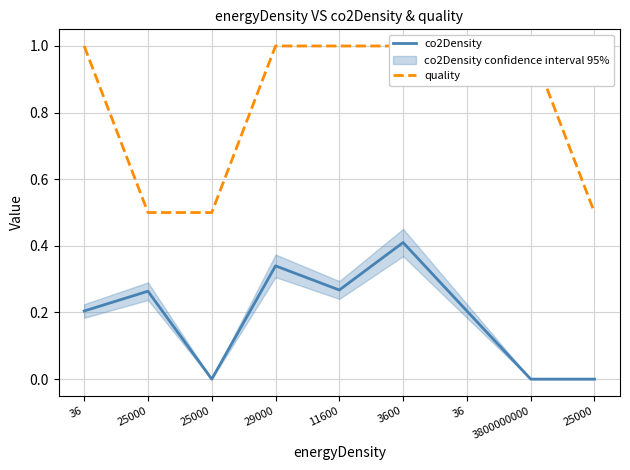

True or false: quality and co2Density intersect in this chart.

False